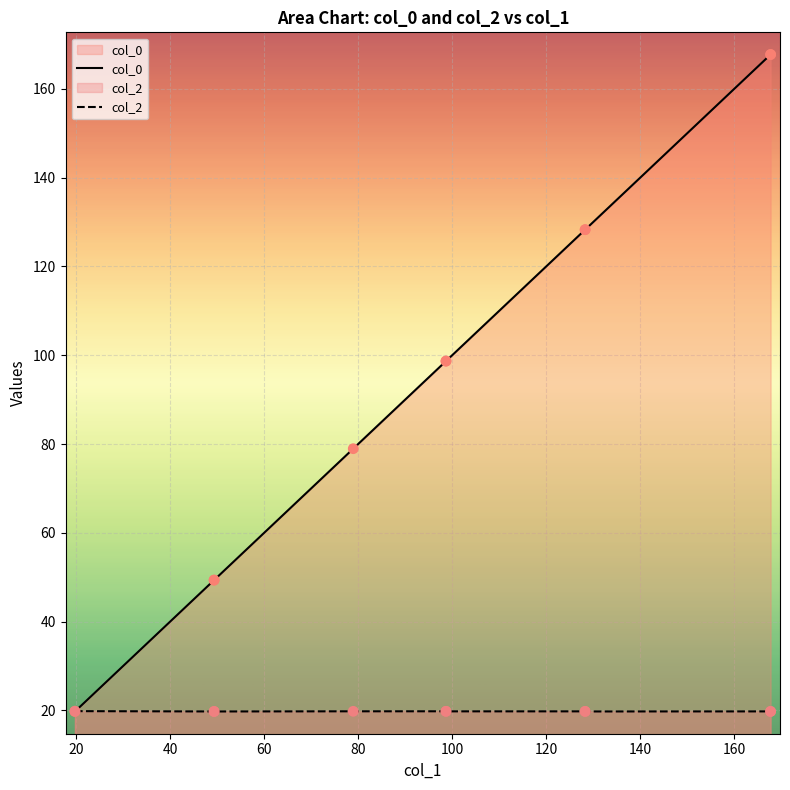

Which series contains the lowest Y value?

col_0